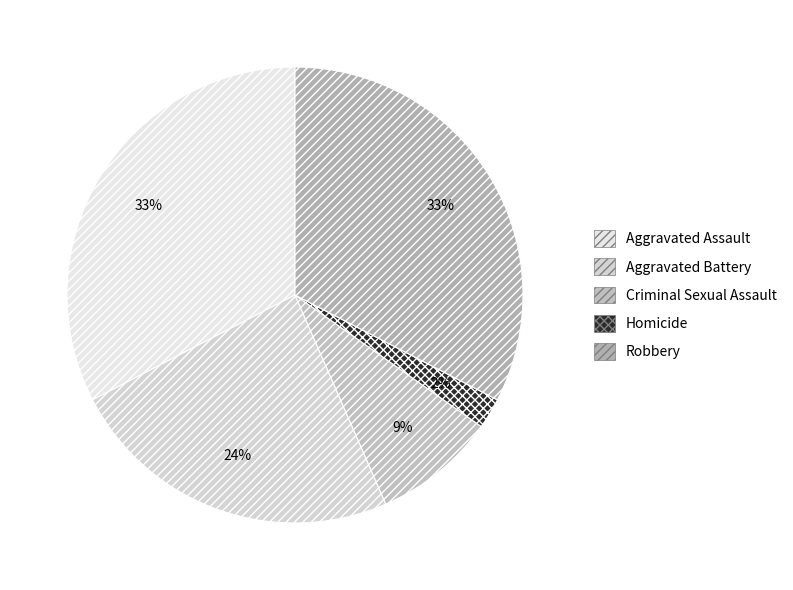

Count the number of slices in the pie.

5